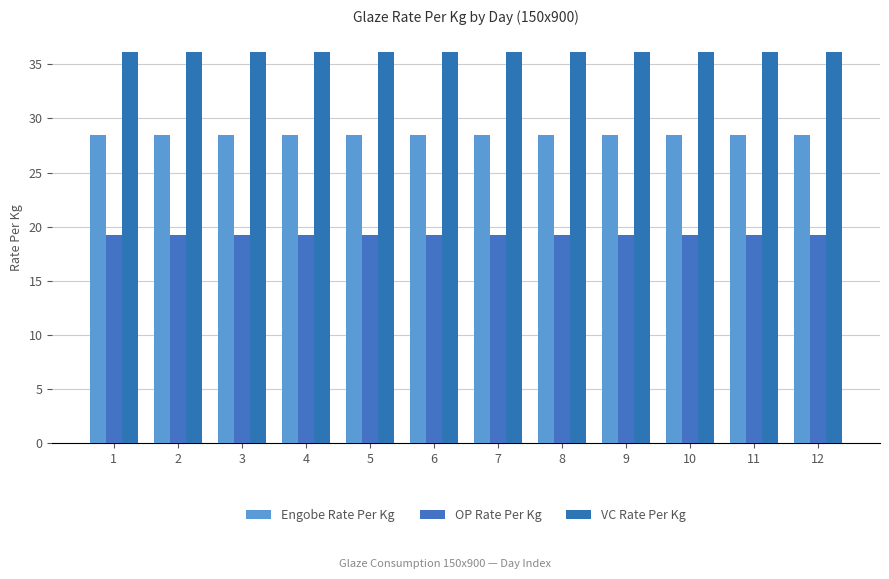

At which label is Engobe Rate Per Kg closest to 28?

1